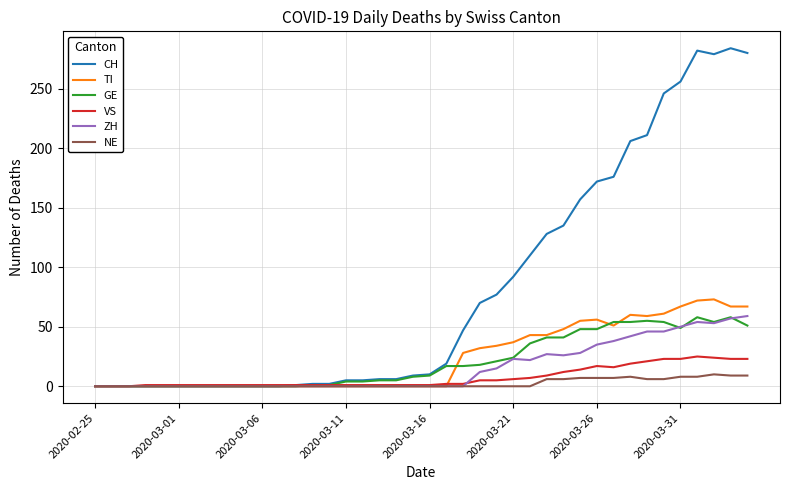

Which series has the widest spread of values?

CH